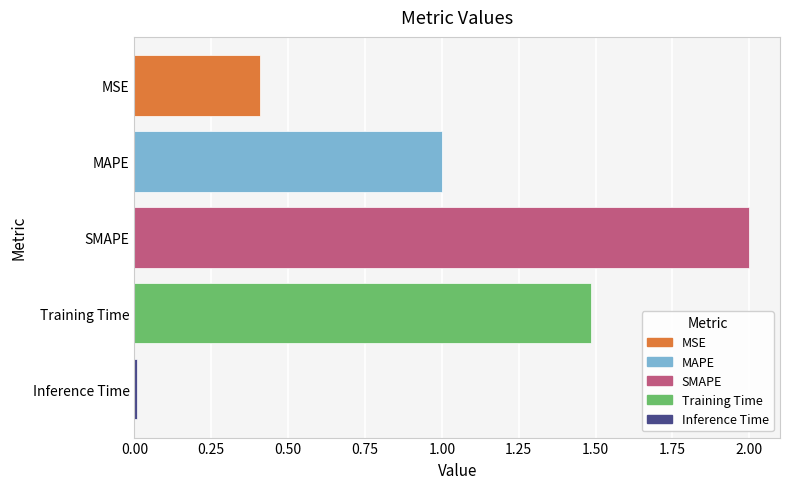

What position from the top is SMAPE?

3